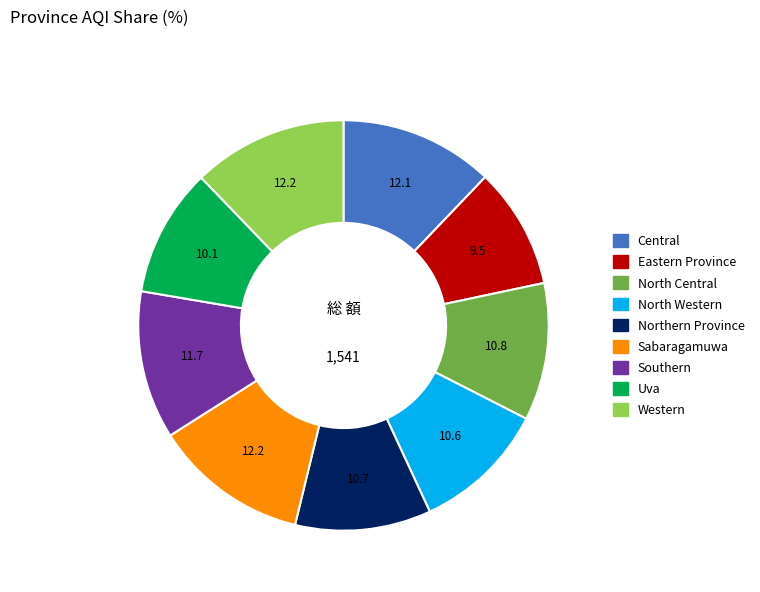

Is there any slice that represents more than half of the pie?

No